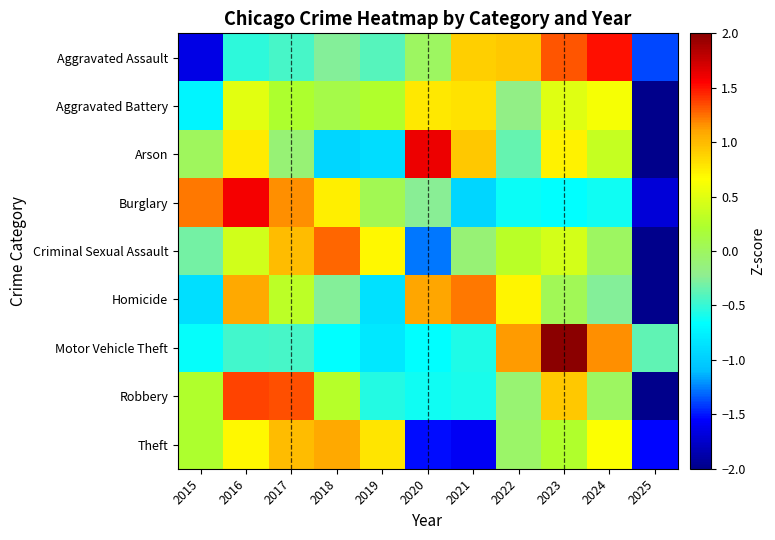

Reading left to right, what are all the values shown in this chart?

Aggravated Assault: 2015=-1.7	2016=-0.5	2017=-0.4	2018=-0.3	2019=-0.4	2020=-0.0	2021=0.9	2022=0.9	2023=1.3	2024=1.5	2025=-1.4
Aggravated Battery: 2015=-0.7	2016=0.5	2017=0.2	2018=0.1	2019=0.2	2020=0.8	2021=0.8	2022=-0.2	2023=0.5	2024=0.6	2025=-2.9
Arson: 2015=0.0	2016=0.8	2017=-0.1	2018=-0.9	2019=-0.9	2020=1.6	2021=0.9	2022=-0.4	2023=0.7	2024=0.4	2025=-2.1
Burglary: 2015=1.2	2016=1.6	2017=1.2	2018=0.7	2019=0.0	2020=-0.2	2021=-0.9	2022=-0.6	2023=-0.7	2024=-0.6	2025=-1.7
Criminal Sexual Assault: 2015=-0.3	2016=0.4	2017=1.0	2018=1.3	2019=0.7	2020=-1.3	2021=-0.1	2022=0.3	2023=0.4	2024=-0.0	2025=-2.4
Homicide: 2015=-0.9	2016=1.1	2017=0.3	2018=-0.3	2019=-0.9	2020=1.1	2021=1.2	2022=0.7	2023=0.0	2024=-0.3	2025=-2.2
Motor Vehicle Theft: 2015=-0.7	2016=-0.5	2017=-0.4	2018=-0.7	2019=-0.8	2020=-0.7	2021=-0.6	2022=1.1	2023=2.3	2024=1.2	2025=-0.4
Robbery: 2015=0.2	2016=1.4	2017=1.3	2018=0.3	2019=-0.5	2020=-0.6	2021=-0.6	2022=-0.1	2023=0.9	2024=-0.0	2025=-2.3
Theft: 2015=0.2	2016=0.7	2017=1.0	2018=1.1	2019=0.8	2020=-1.5	2021=-1.6	2022=-0.0	2023=0.2	2024=0.7	2025=-1.5